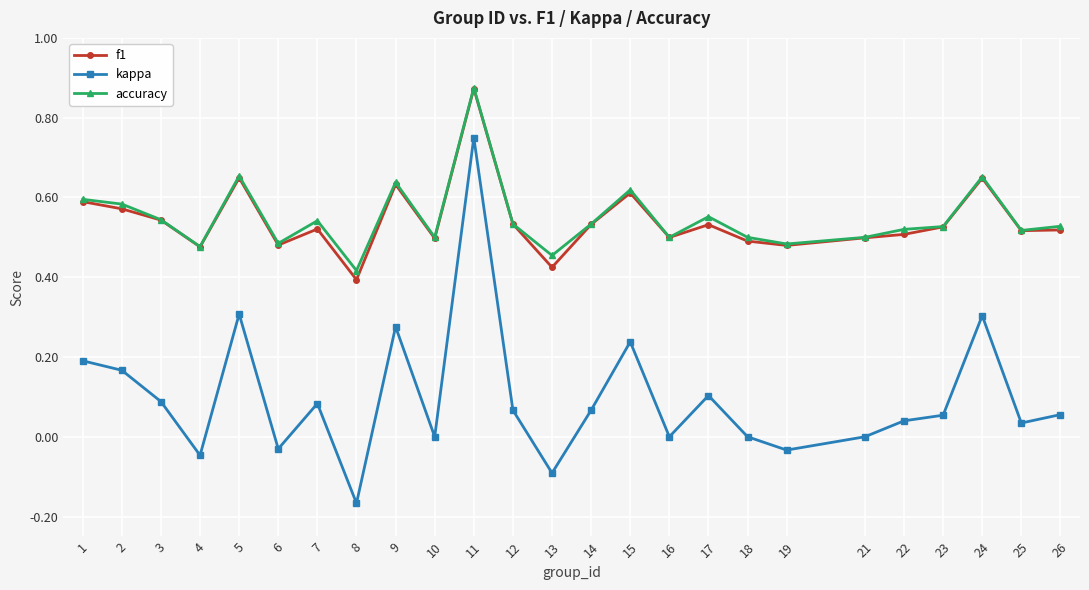

What are all the series names shown in the legend?

f1, kappa, accuracy